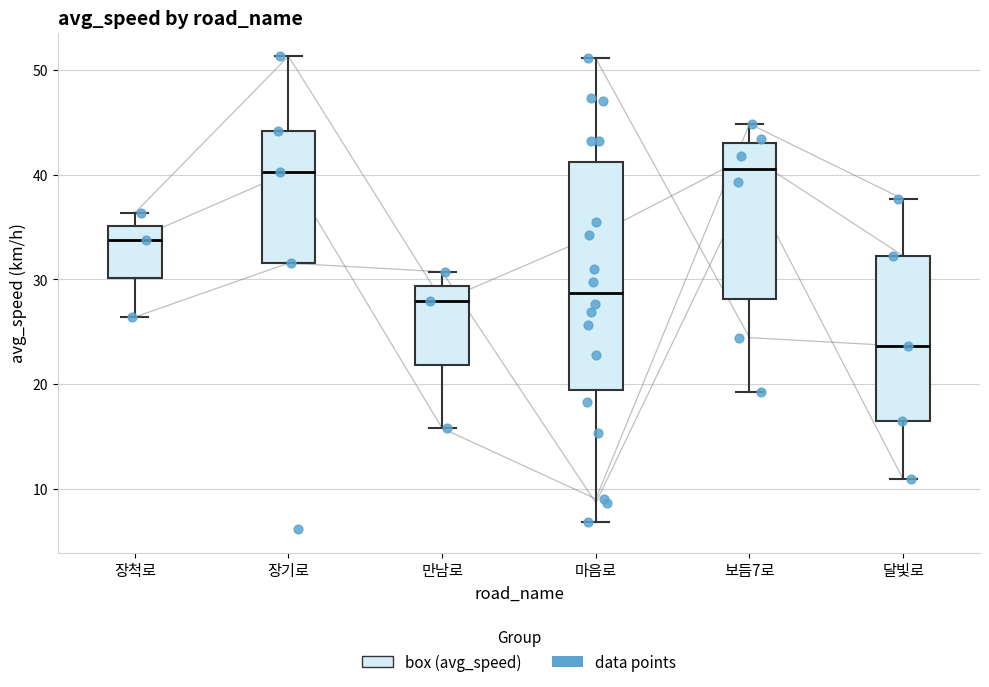

Reading left to right, read every box against the y-axis: the position of its median line, the range the box covers, and the ends of its whiskers. The values are not printed on the chart, so give them approximately, as read against the axis.

장척로: median 34, box 30 to 35, whiskers 26 to 36
장기로: median 40, box 32 to 44, whiskers 32 to 51
만남로: median 28, box 22 to 29, whiskers 16 to 31
마음로: median 29, box 19 to 41, whiskers 7 to 51
보듬7로: median 41, box 28 to 43, whiskers 19 to 45
달빛로: median 24, box 17 to 32, whiskers 11 to 38